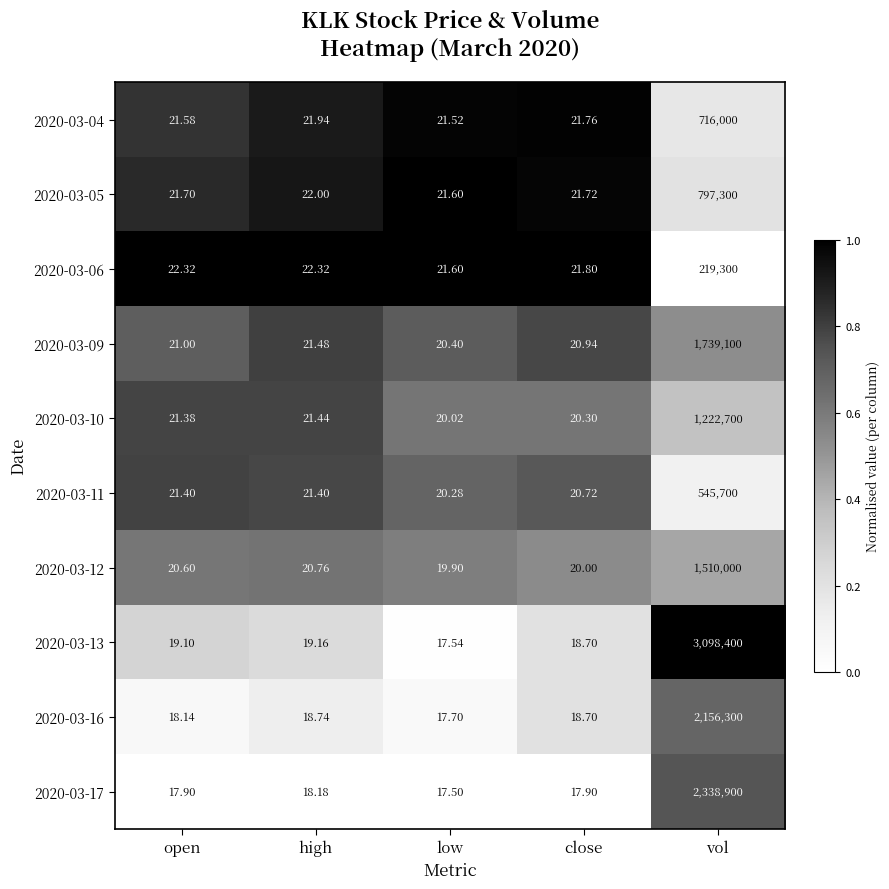

Which series has the widest spread of values?

2020-03-13